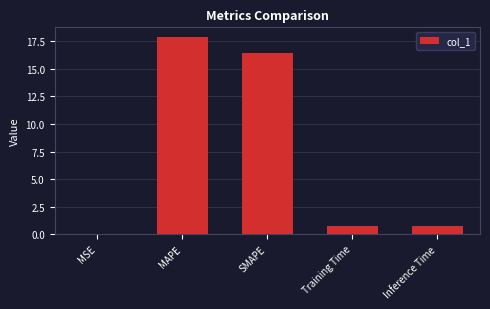

True or false: the data shows 7.7 at SMAPE.

False